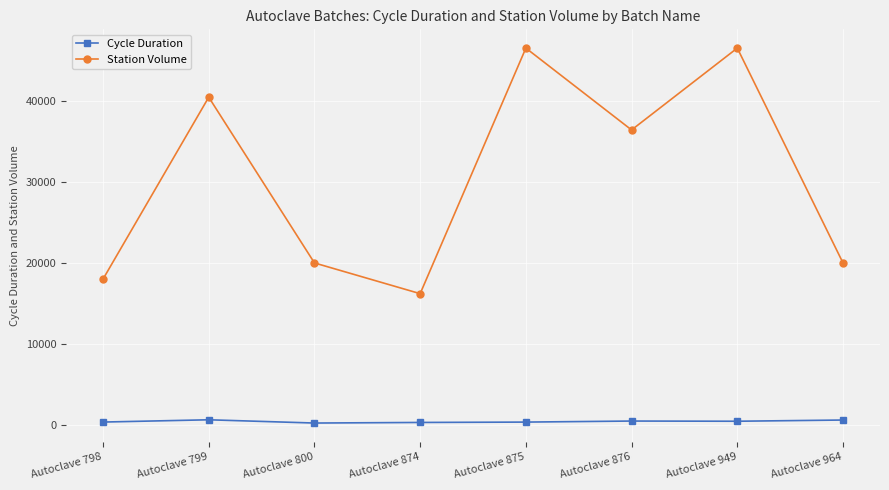

The Cycle Duration series shows 197.1 at Autoclave 800. True or false?

True